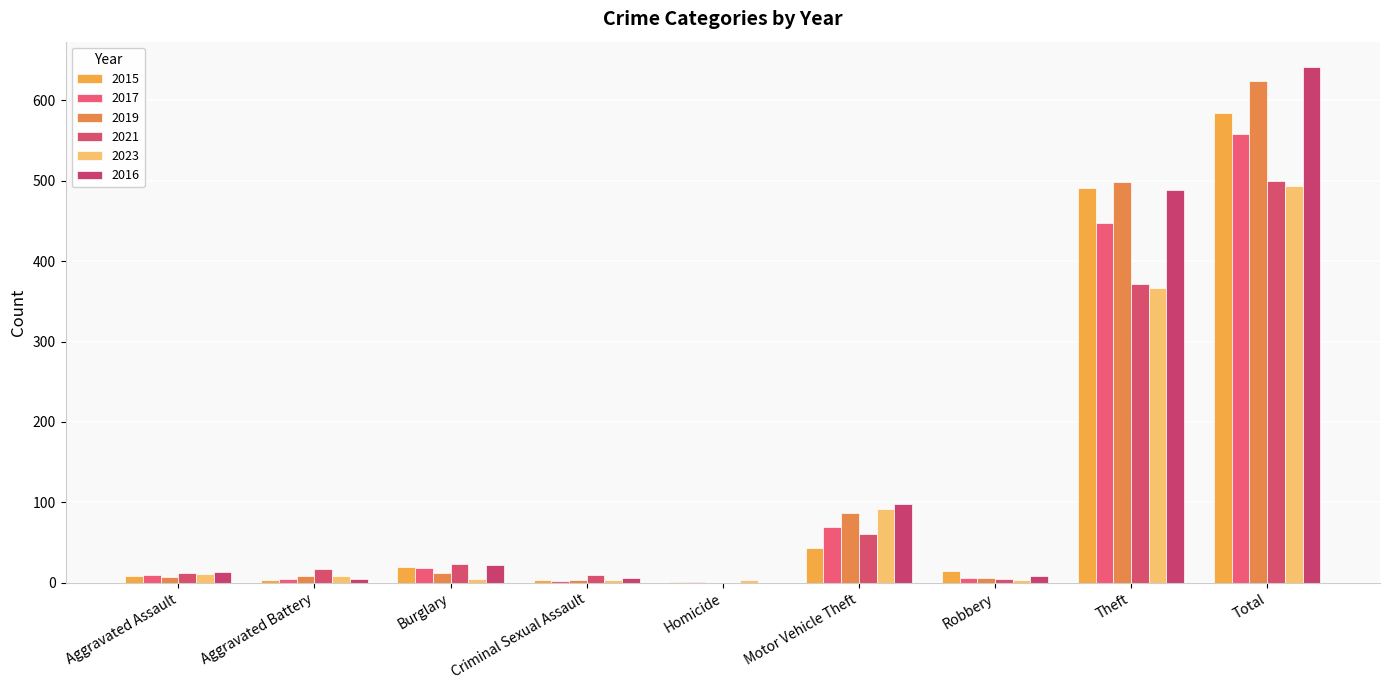

How many groups of bars are there?

9